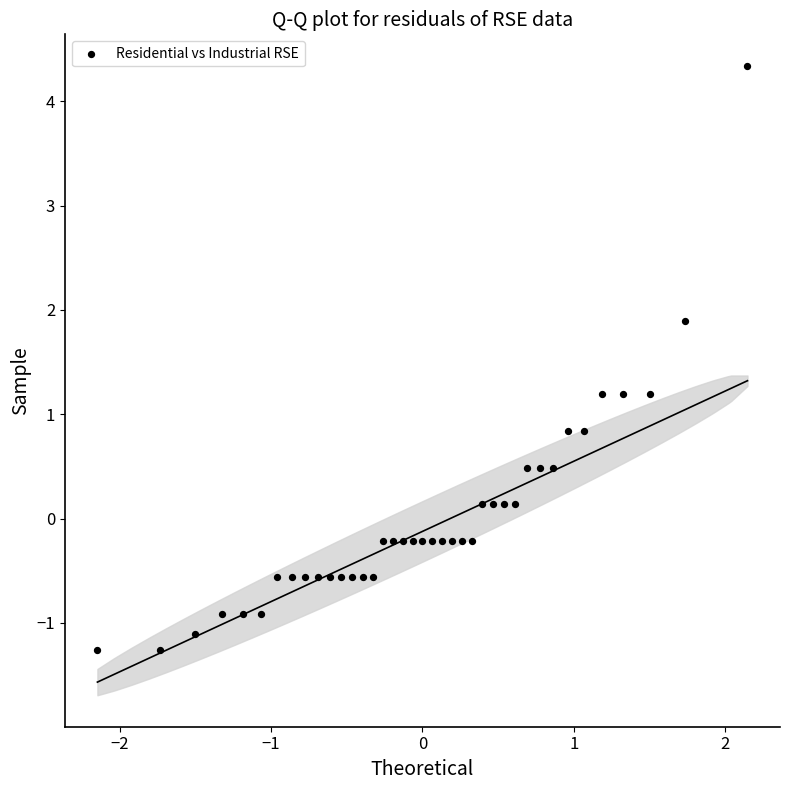

What is the range of Y values (max minus min)?

5.6